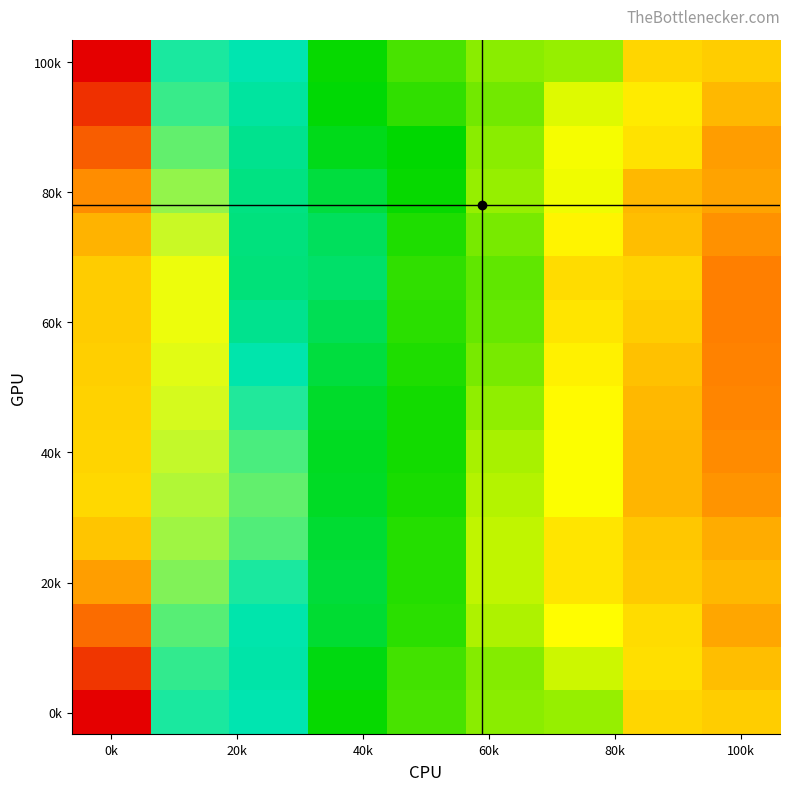

What is the greatest value displayed?

2.6